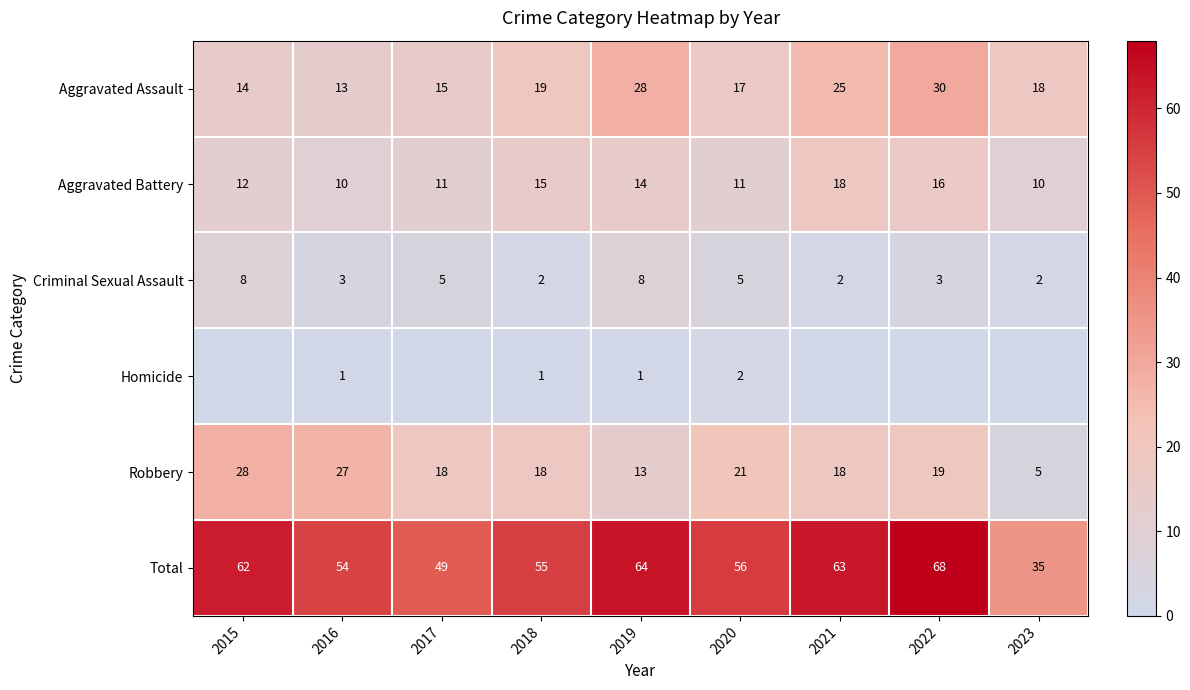

What is the approximate value of Total at 2018, to the nearest 5?

55